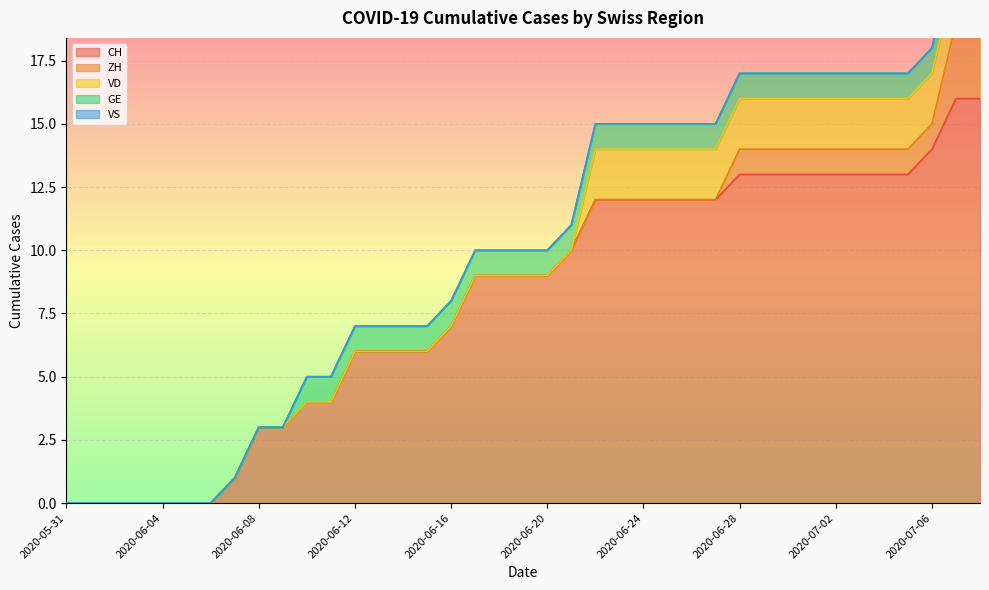

What is the difference between the second highest and minimum values in the VD series?

2